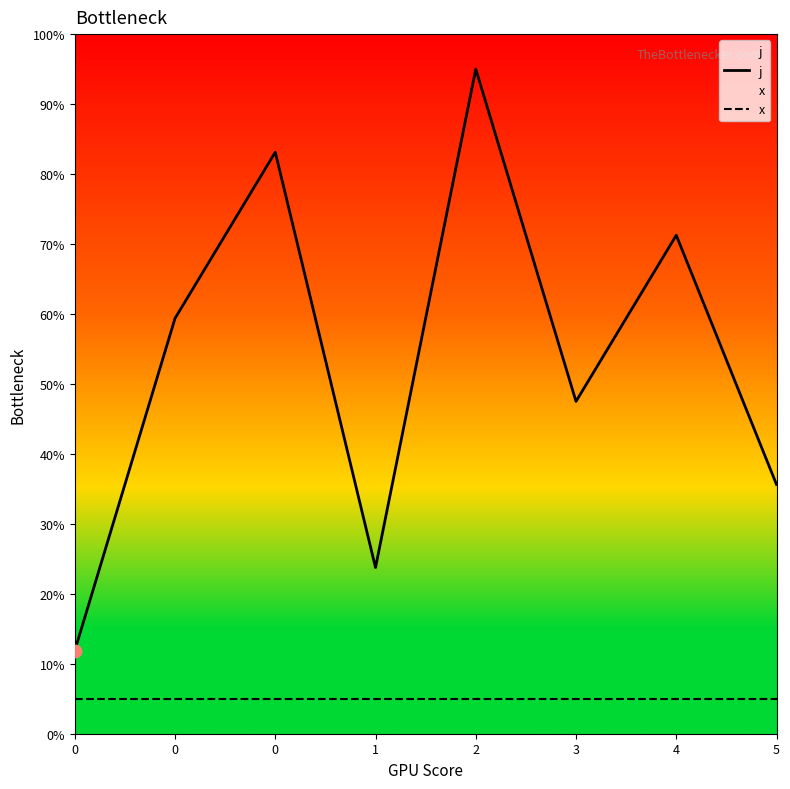

What are all the series names shown in the legend?

j, x